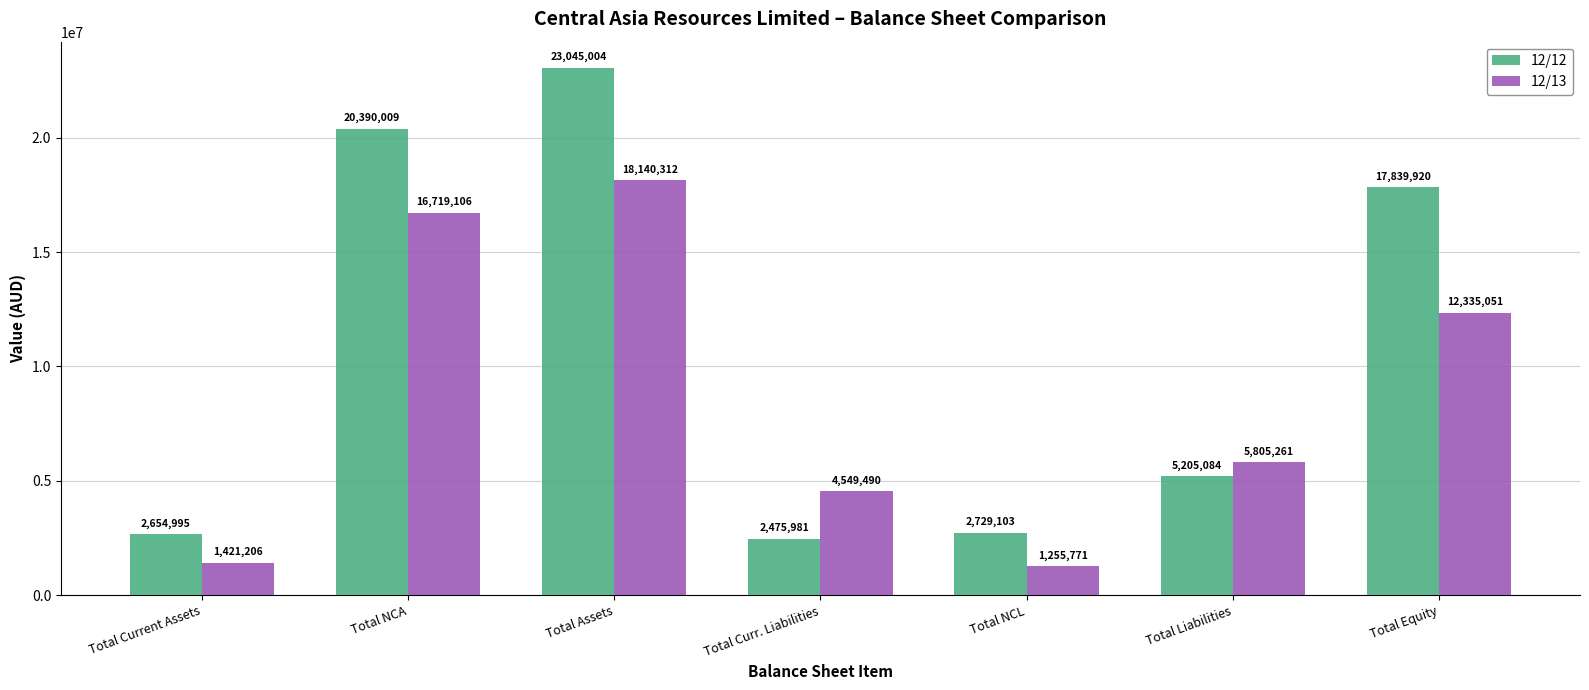

Reading left to right, transcribe all the data shown in this chart.

12/12: 2654995	20390009	23045004	2475981	2729103	5205084	17839920
12/13: 1421206	16719106	18140312	4549490	1255771	5805261	12335051